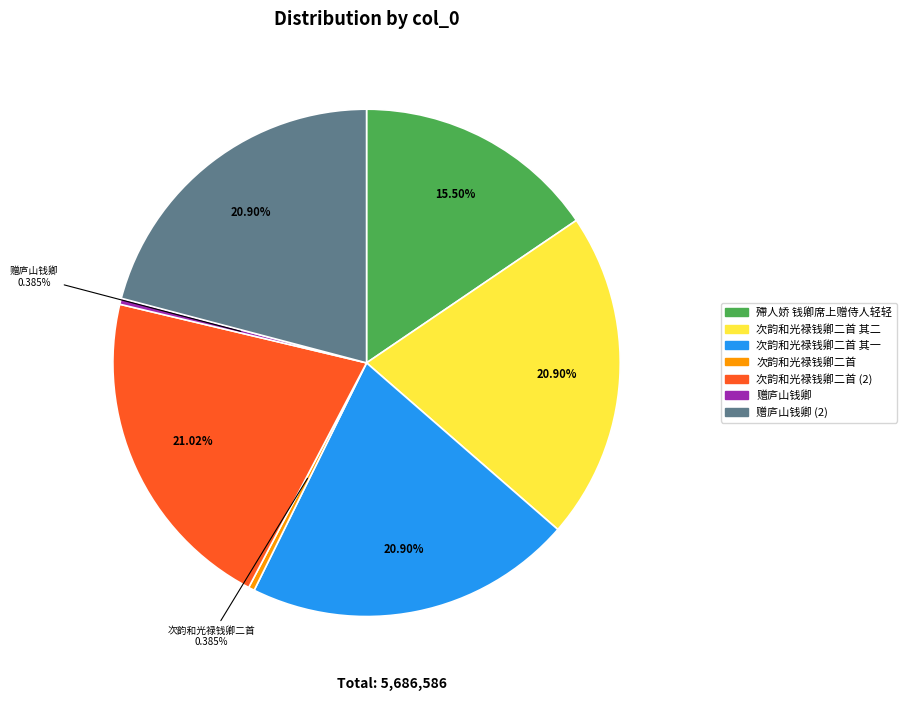

Is there any slice that represents more than half of the pie?

No